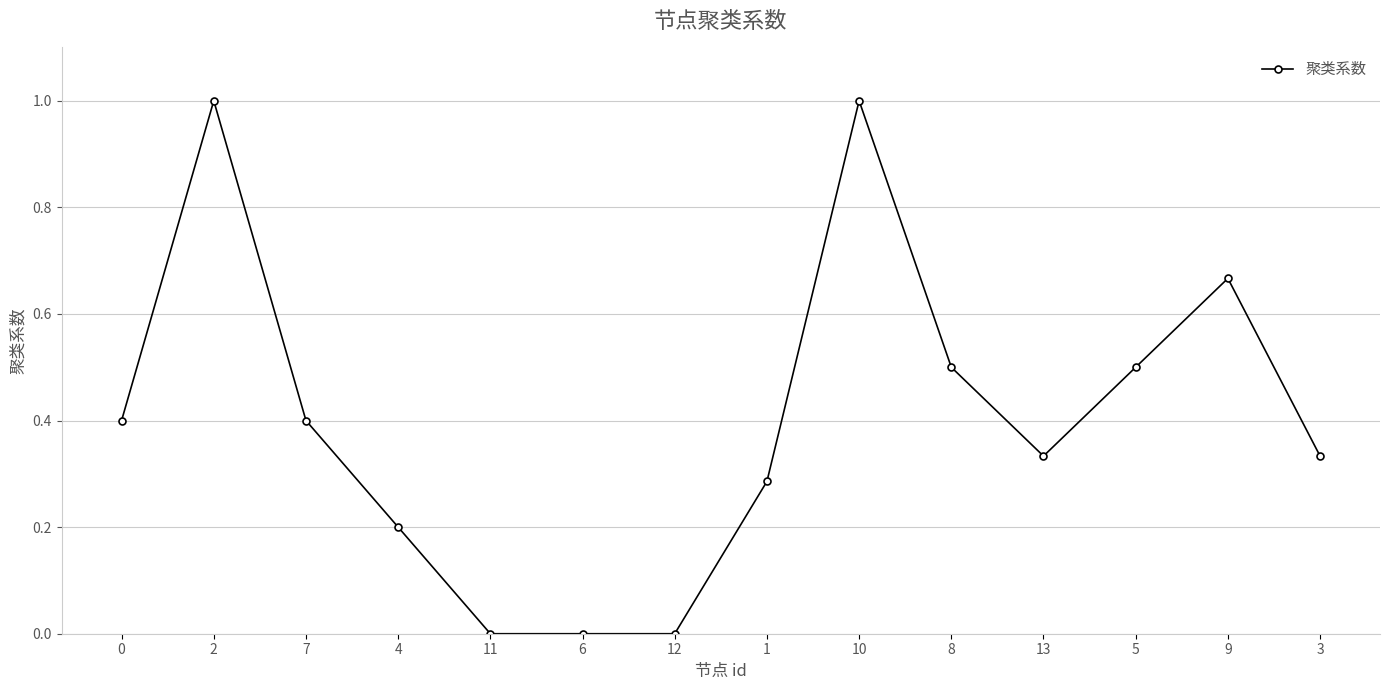

What is the change in value from 1 to 9?

+0.4